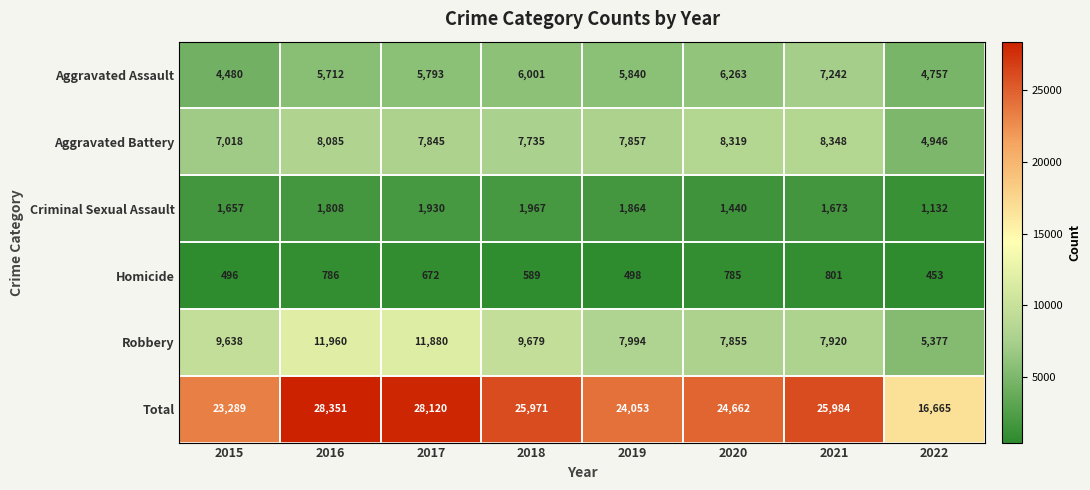

What is the difference between the maximum and minimum values in the Homicide series?

348